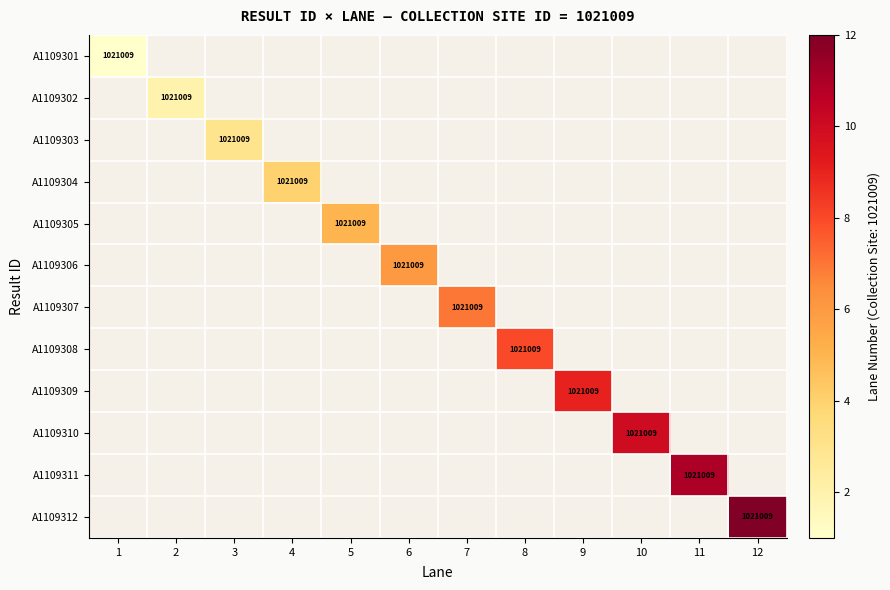

The A1109309 series shows 1021009 at 9. True or false?

True